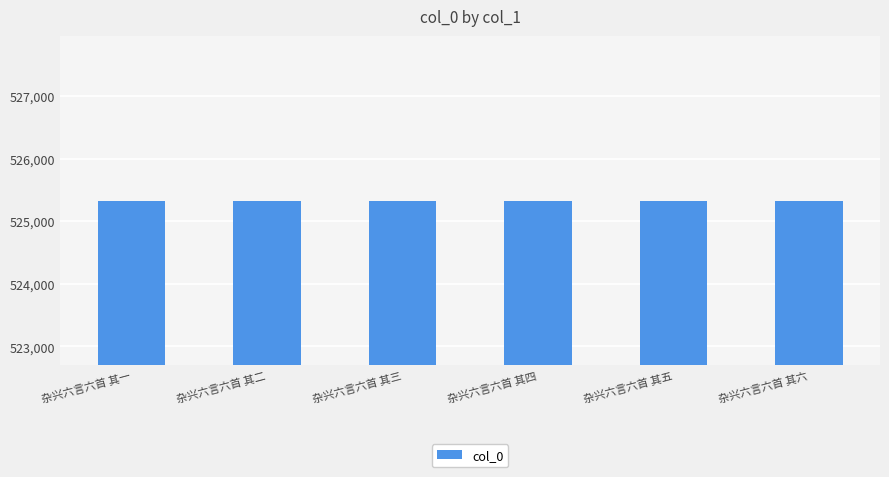

What is the average value?

525328